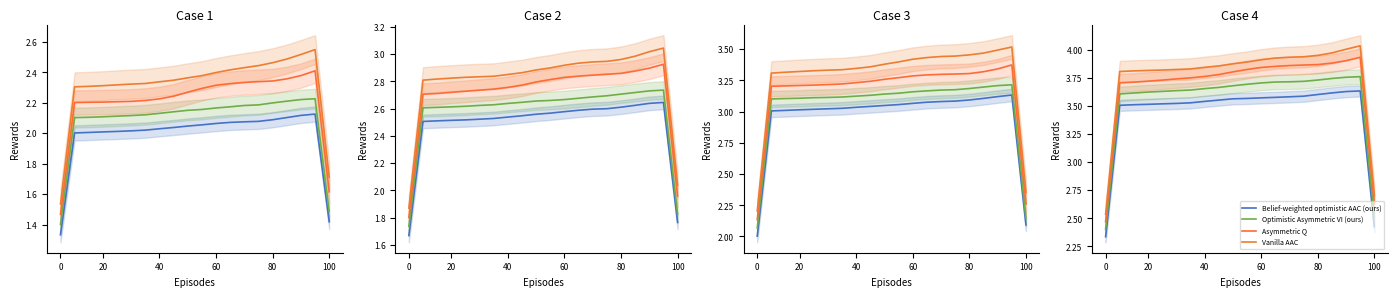

At how many categories does at least one series exceed 3?

18